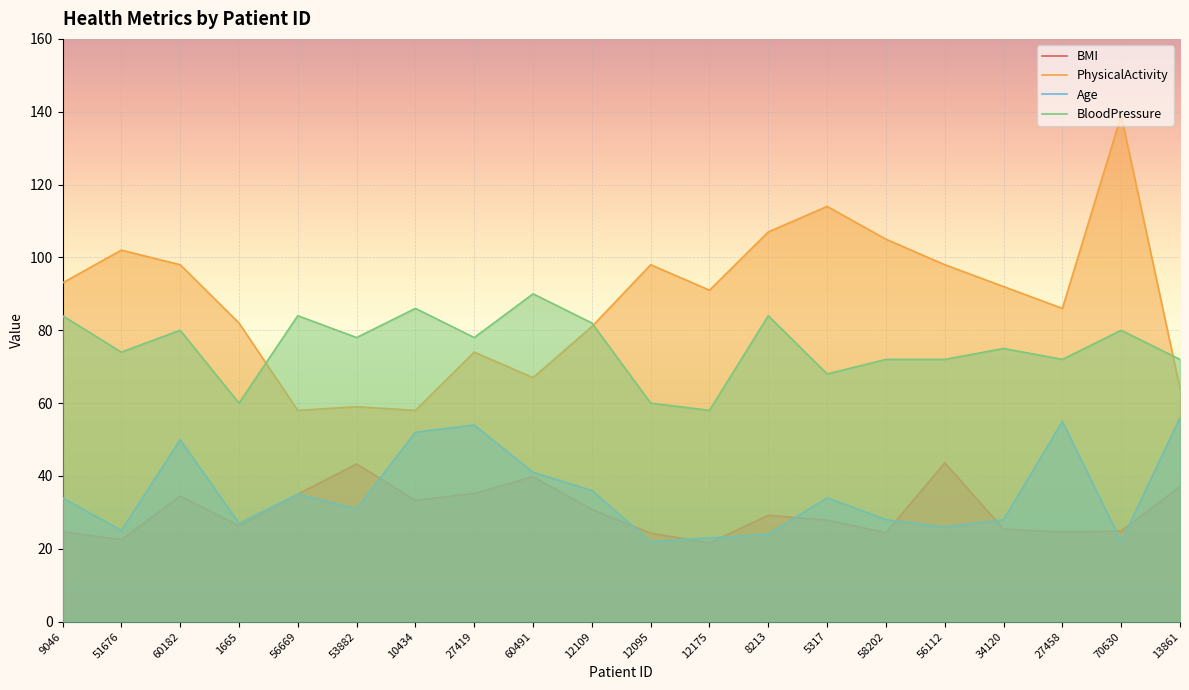

How many interior local valleys does the PhysicalActivity series have?

5